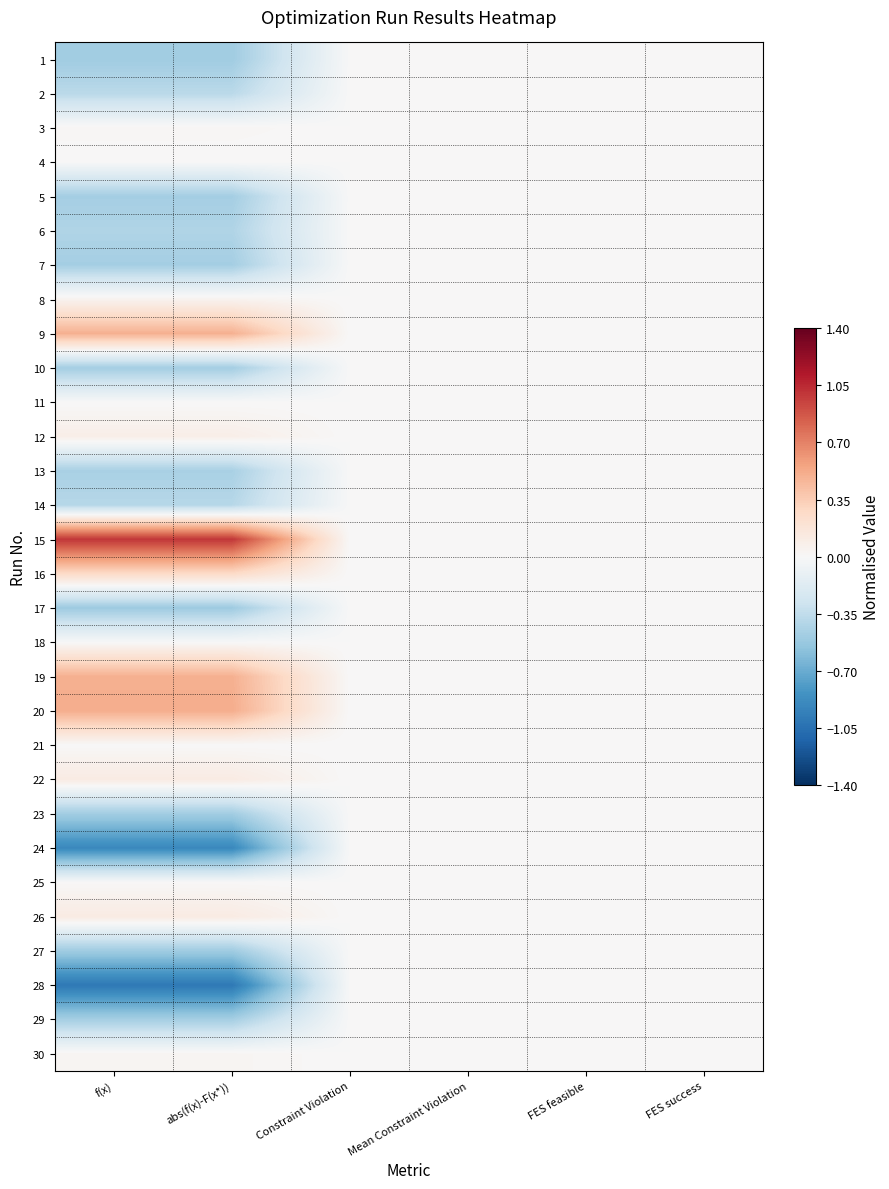

Which category has the lowest value across all series?

f(x)